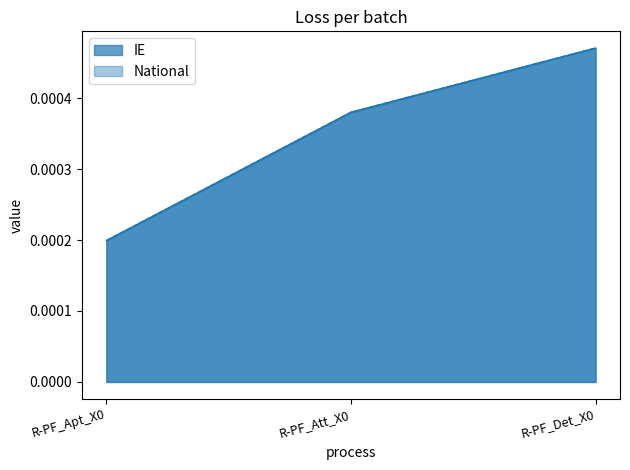

Which series changed the most between R-PF_Att_X0 and R-PF_Det_X0?

IE